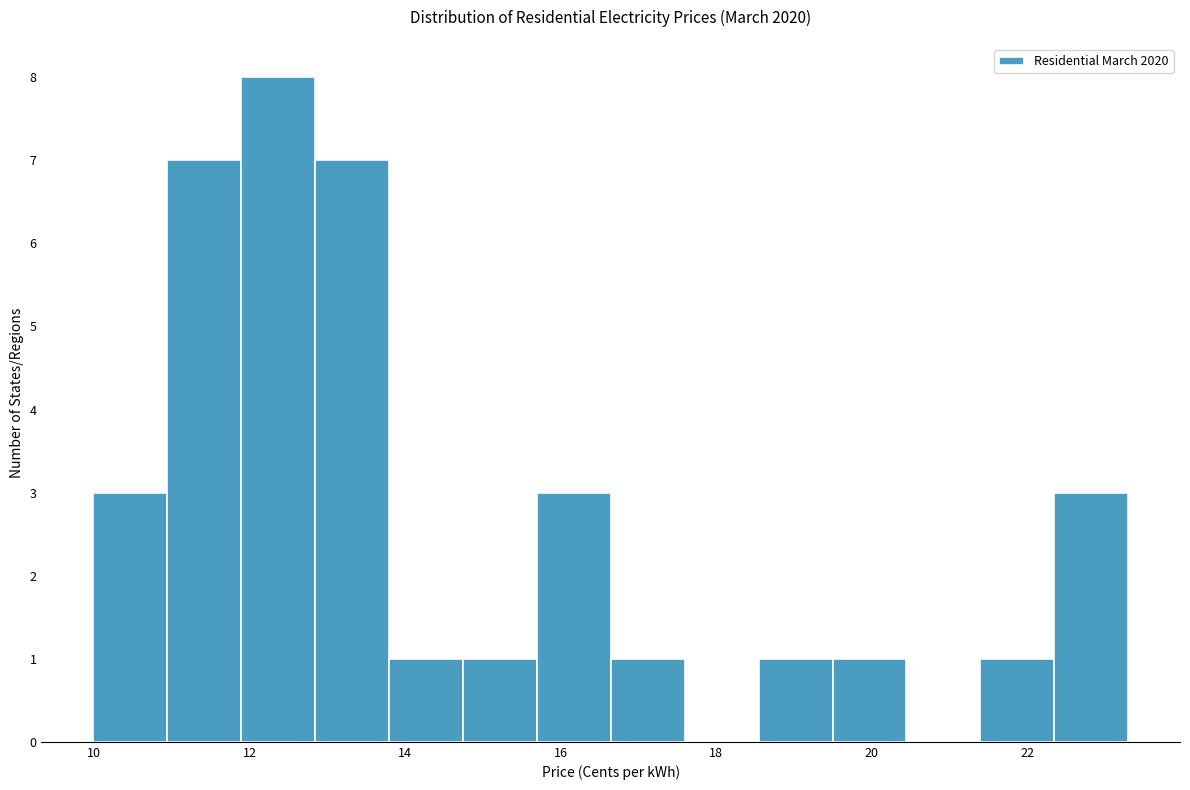

What is the height of the bar covering 19.4 to 20.4 on the x-axis? Neither the bar edges nor the heights are printed on the chart, so give them approximately, as read against the axes.

1